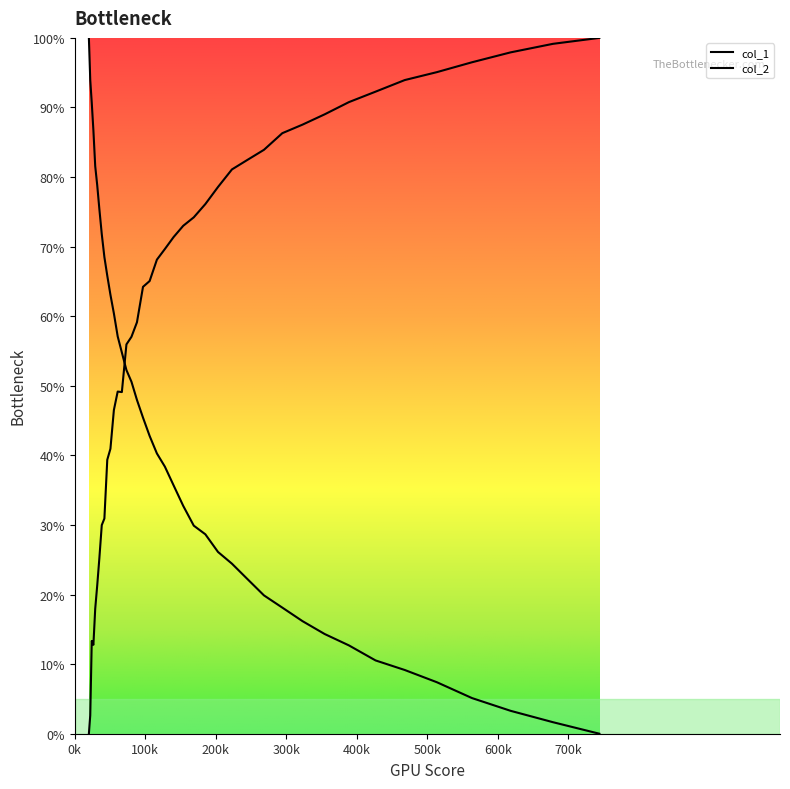

Which series changed the most between 21.943 and 294.317?

col_2